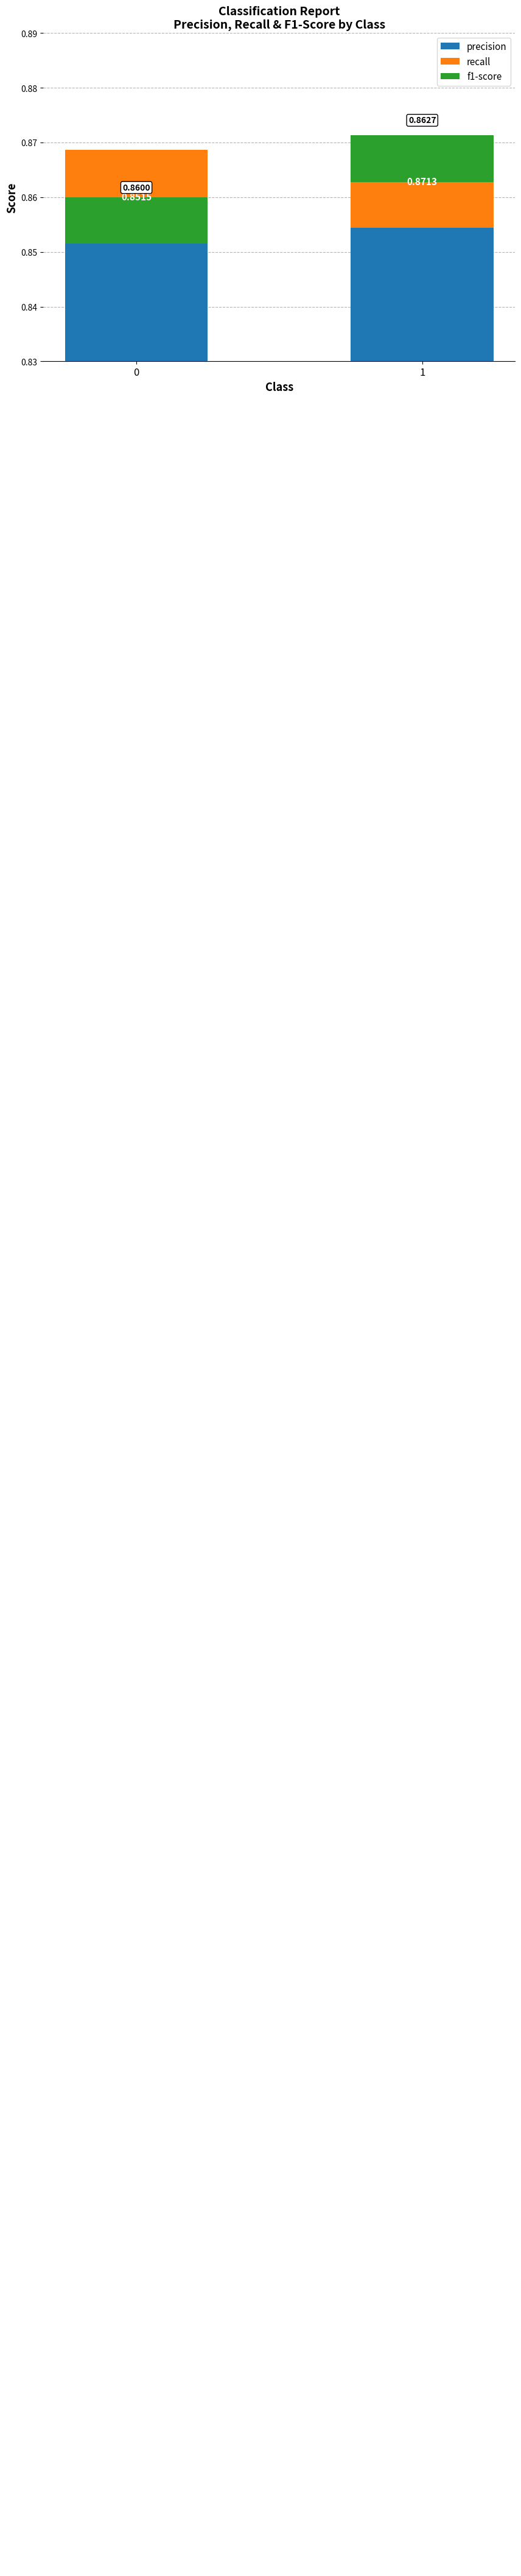

How many categories are shown in the chart?

2